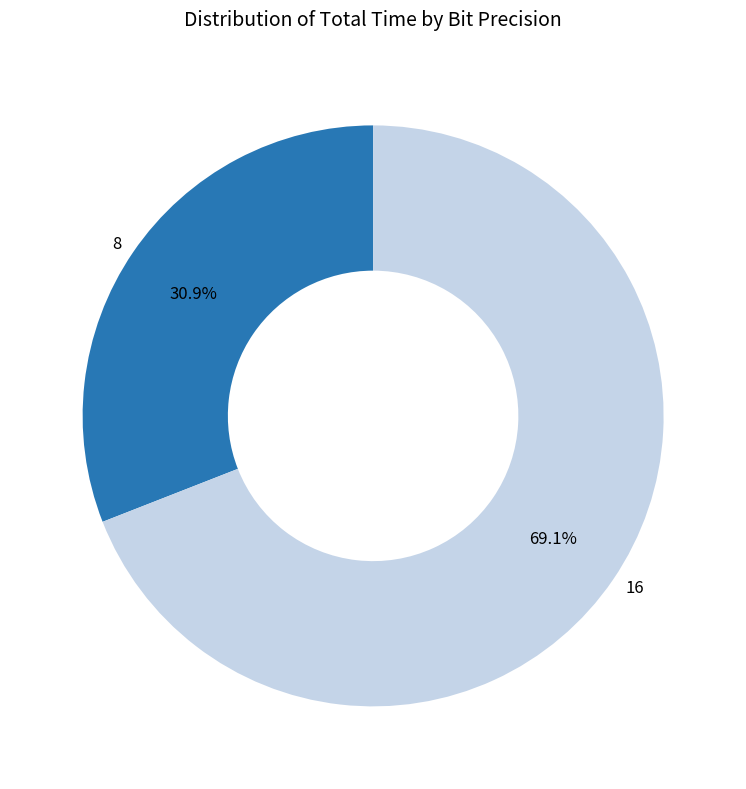

Which slice represents more than half of the pie?

16